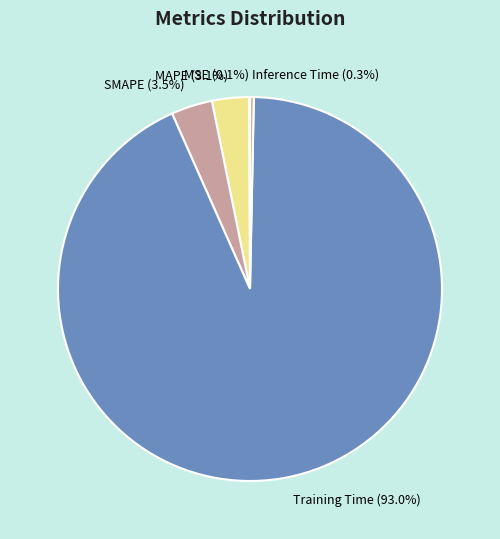

Is it true that MAPE is 11% of the pie?

False